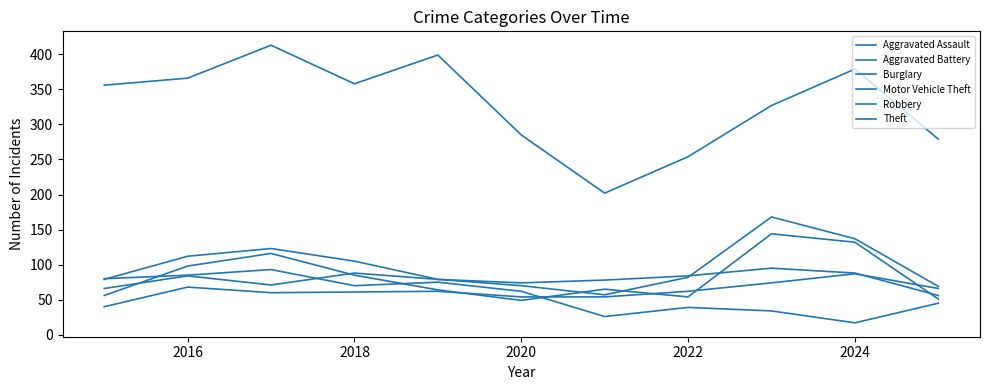

Does the chart display data point markers on the line(s)?

No